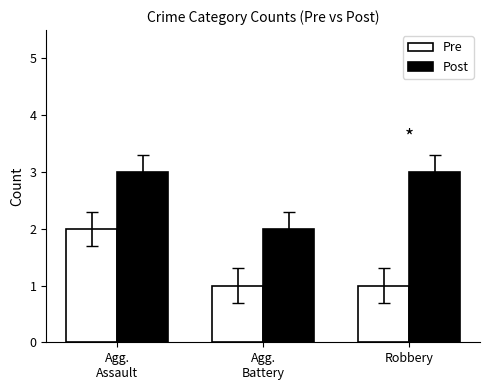

What is the sum of all Pre values?

4